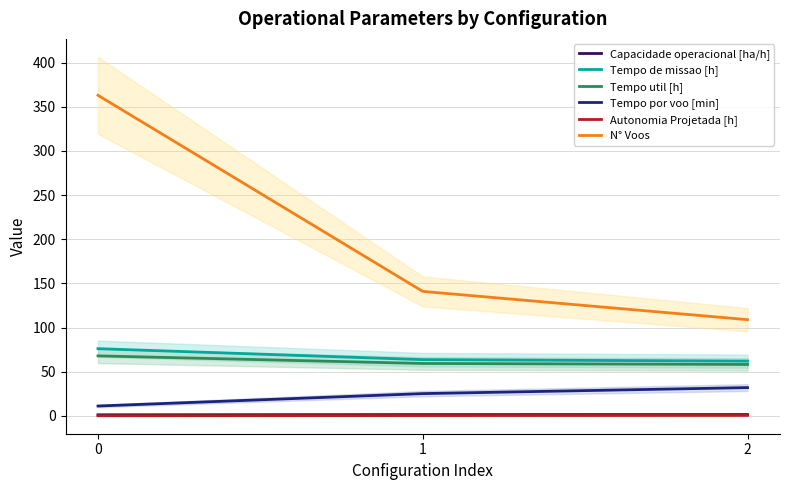

How many data points in Tempo por voo [min] are less than 25?

1